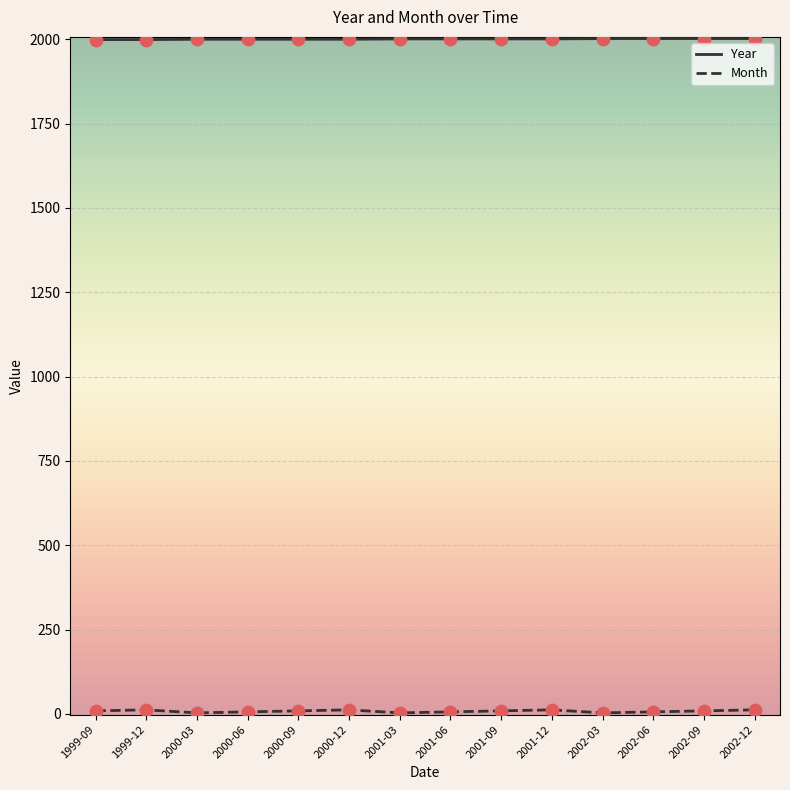

Which series has the largest total across all categories?

Year